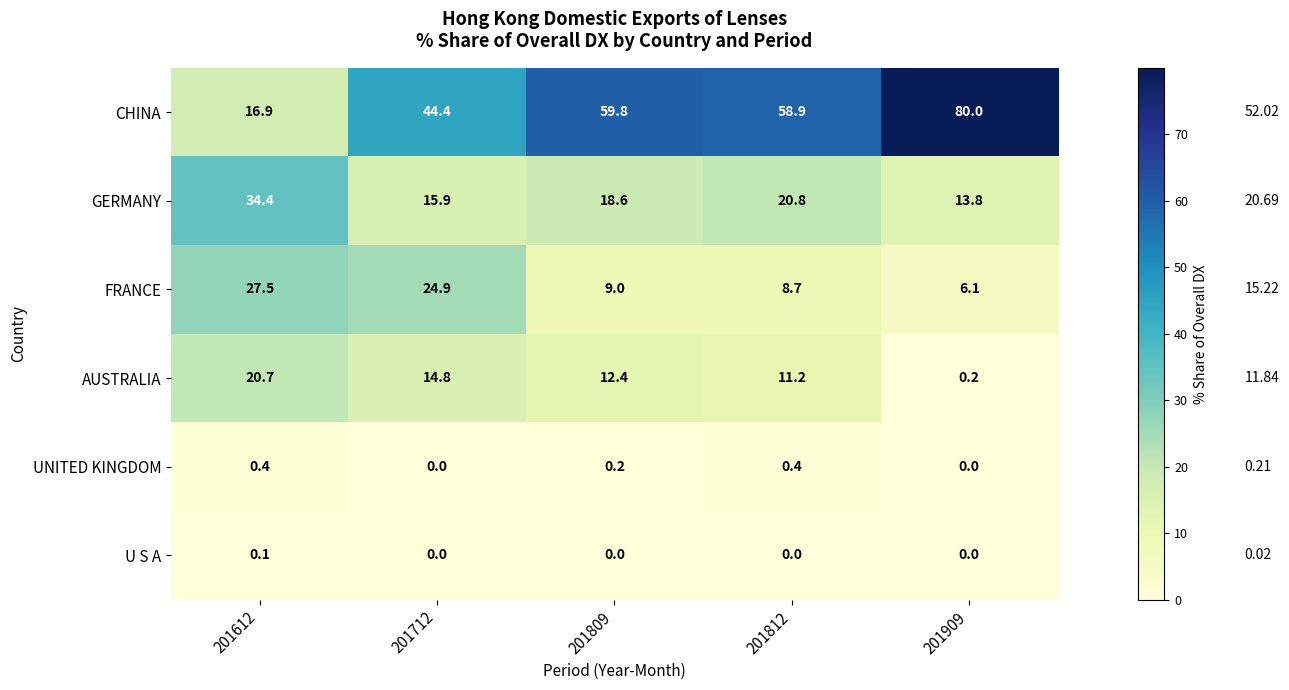

List the labels in order of AUSTRALIA value, largest first.

201612, 201712, 201809, 201812, 201909